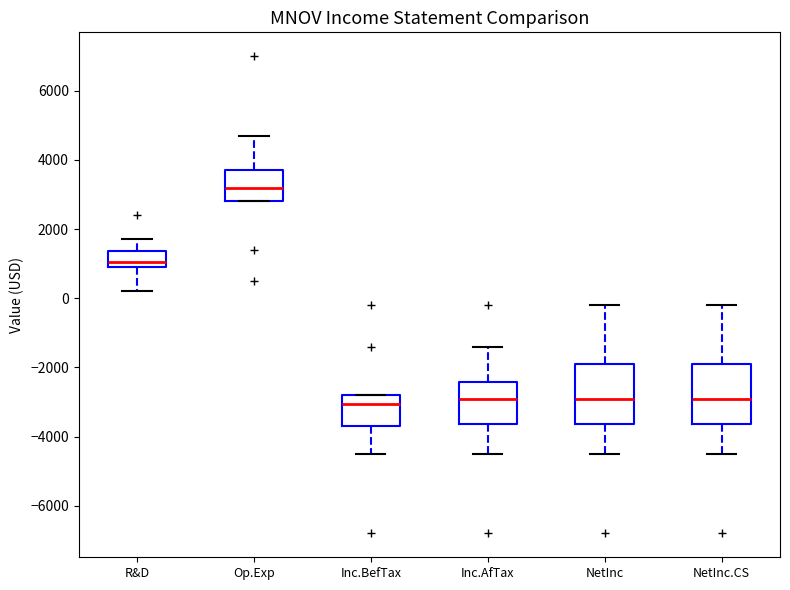

Reading left to right, read every box against the y-axis: the position of its median line, the range the box covers, and the ends of its whiskers. The values are not printed on the chart, so give them approximately, as read against the axis.

R&D: median 1000 (just above the box's lower edge), box 1000 to 1400, whiskers 200 to 1800
Op.Exp: median 3200, box 2800 to 3800, whiskers 2800 to 4800
Inc.BefTax: median -3000, box -3600 to -2800, whiskers -4400 to -2800
Inc.AfTax: median -2800, box -3600 to -2400, whiskers -4400 to -1400
NetInc: median -2800, box -3600 to -1800, whiskers -4400 to -200
NetInc.CS: median -2800, box -3600 to -1800, whiskers -4400 to -200